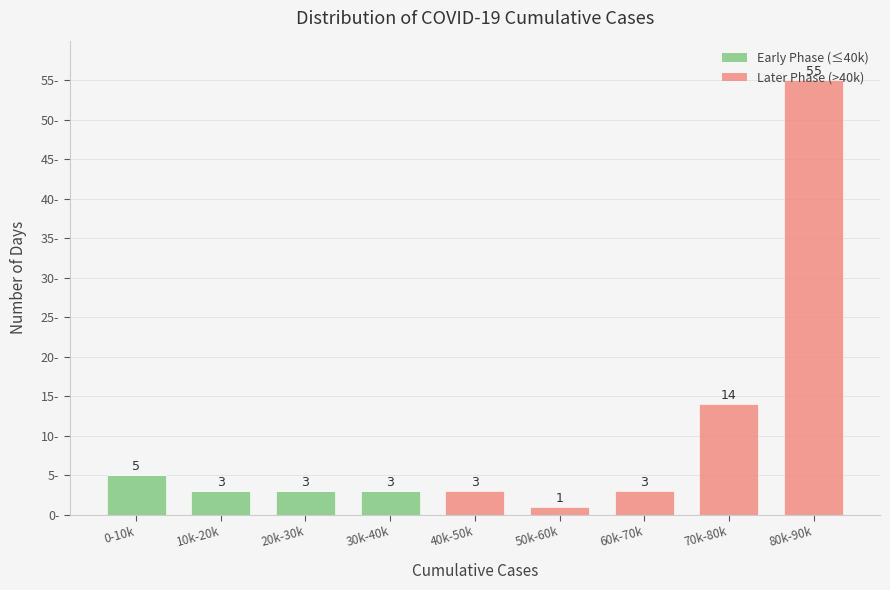

At which category is the sum across all series the highest?

80k-90k